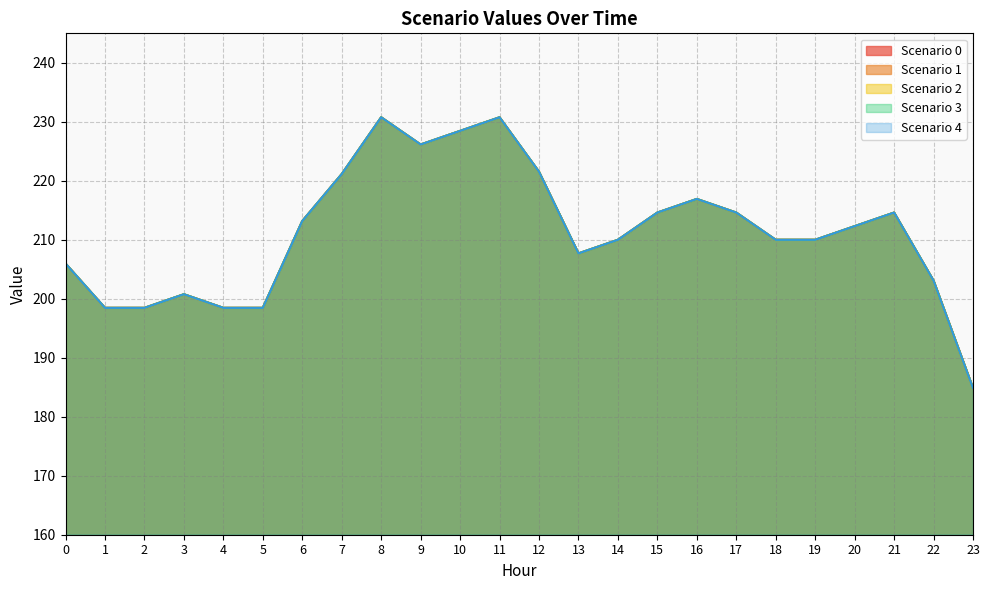

What is the greatest value displayed?

230.8